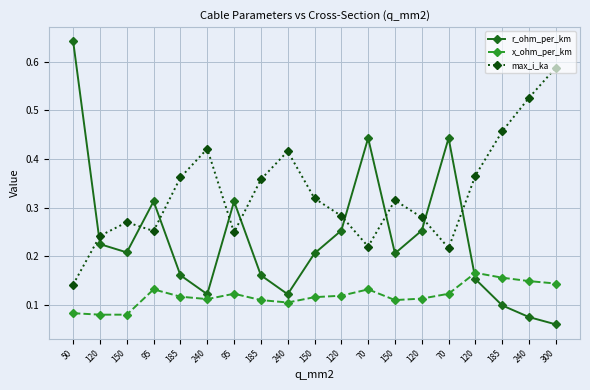

Is this an area chart (filled region under the line)?

No